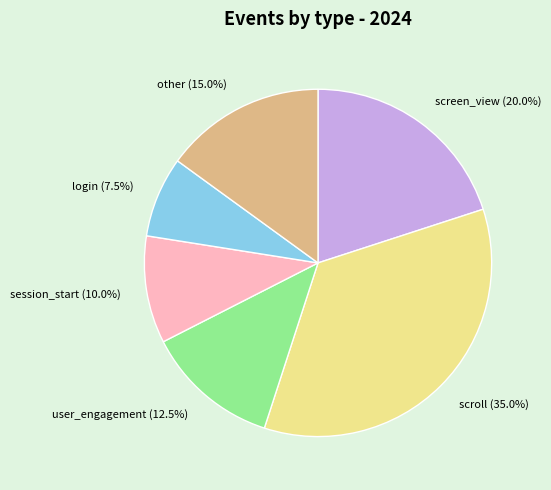

What is the ratio of the value at session_start to the value at user_engagement?

0.8